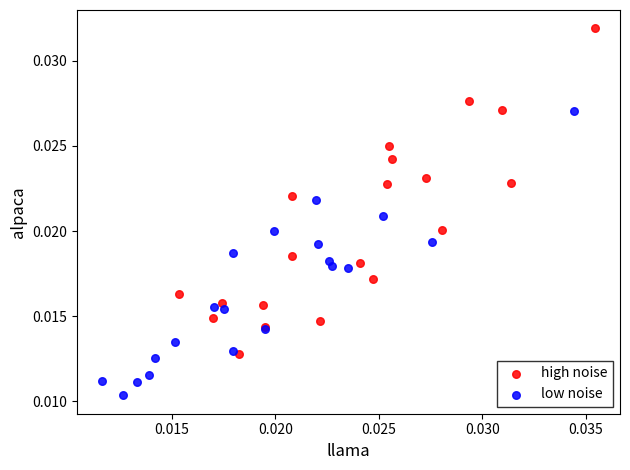

Which series contains the highest Y value?

high noise